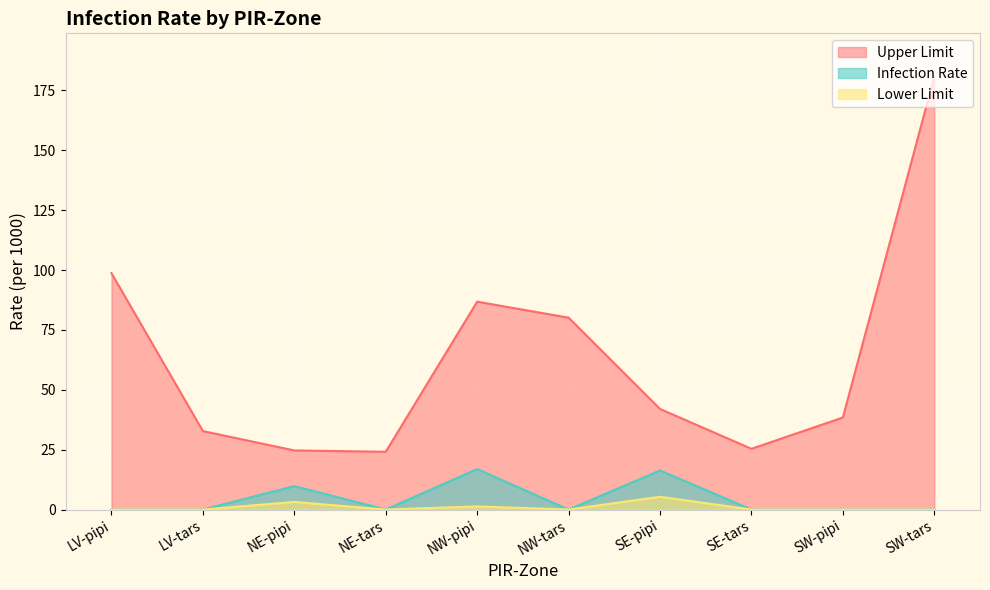

What position from the right is LV-tars?

9